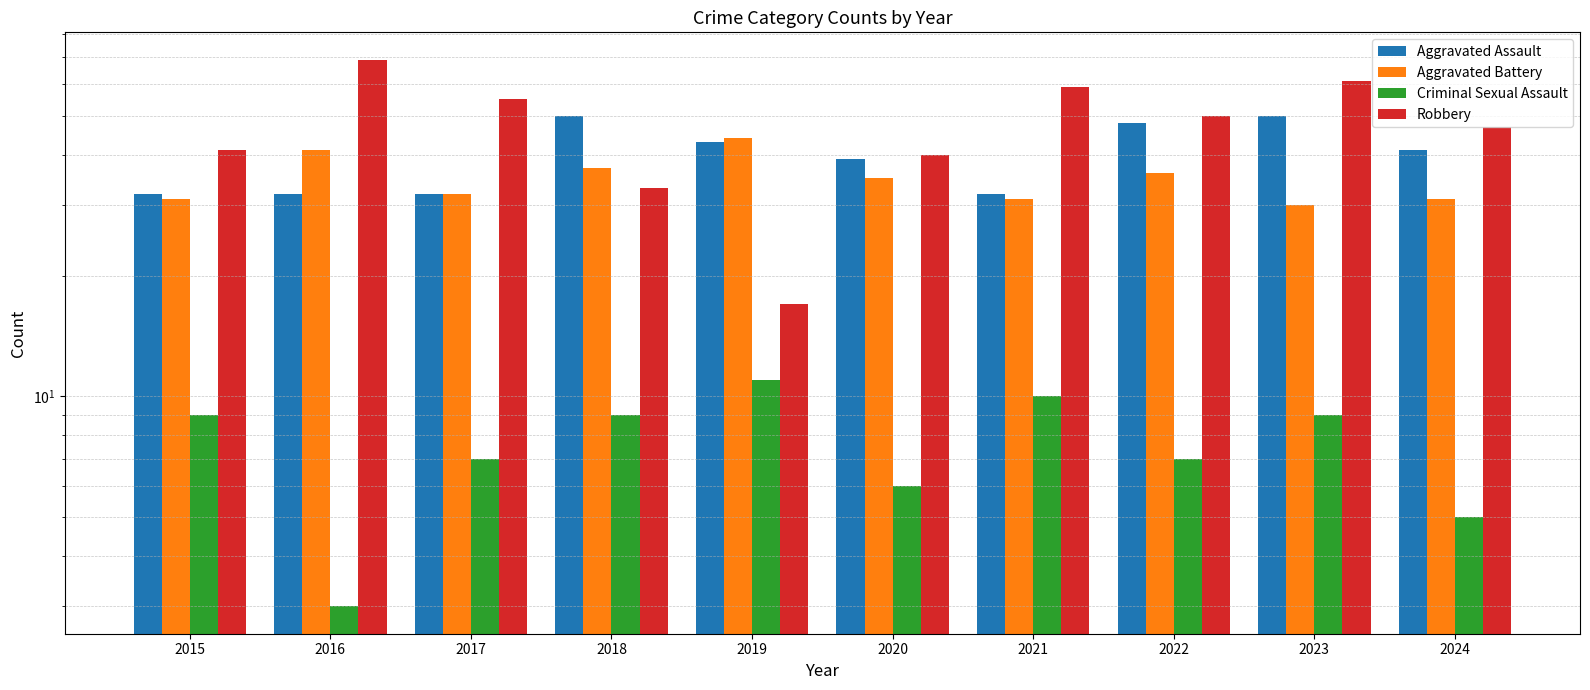

Between 2023 and 2017, which is larger?

2023